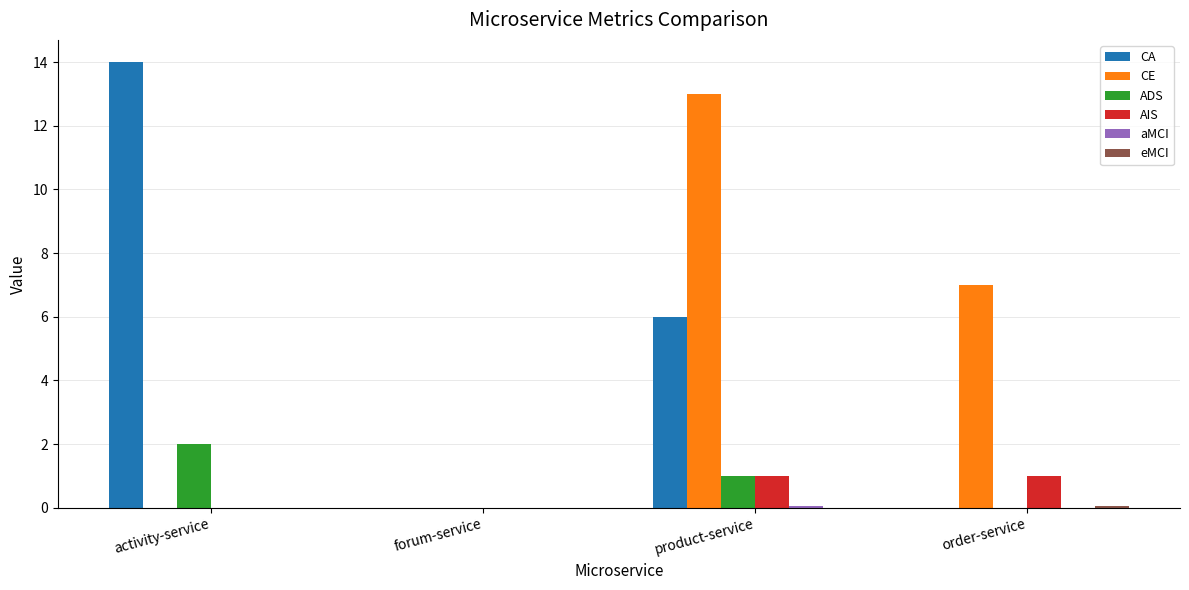

Which category has the highest value across all series?

activity-service